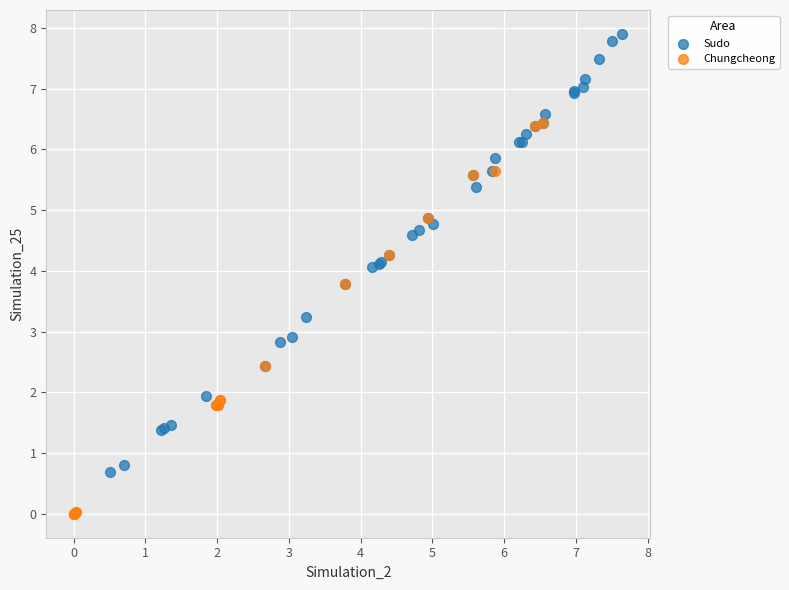

Which series reaches the maximum Y coordinate?

Sudo